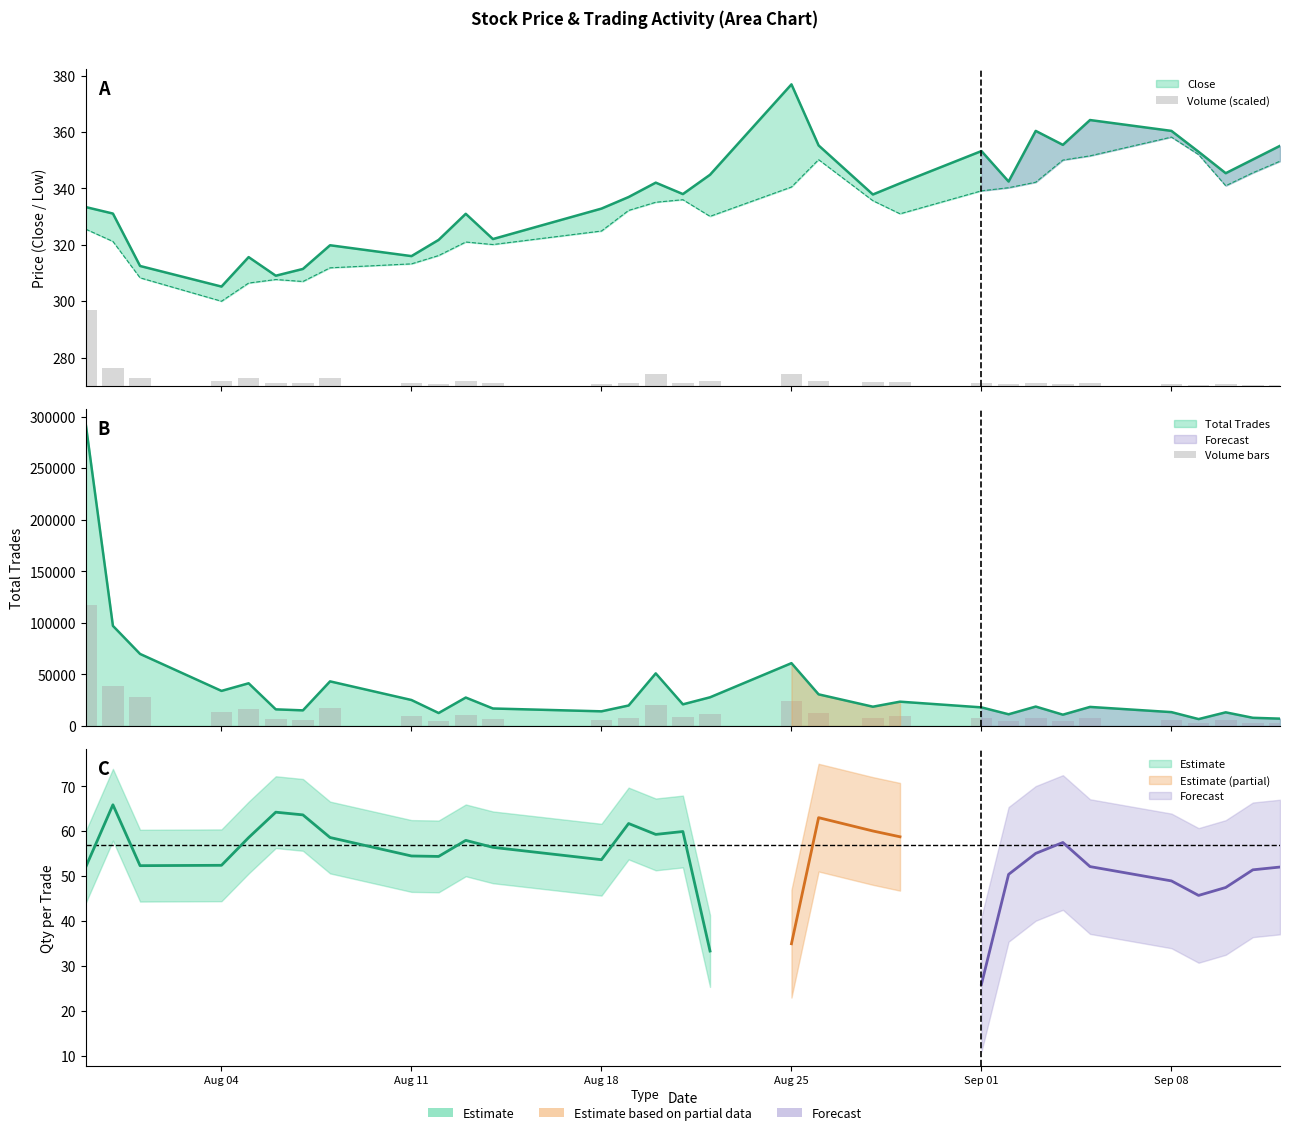

Reading left to right, what are all the values shown in this chart?

Volume (scaled): 26.9	6.4	2.9	1.7	2.7	1.0	1.0	2.8	1.1	0.7	1.8	1.0	0.7	1.1	4.1	0.9	1.6	4.3	1.7	1.2	1.3	0.9	0.6	1.2	0.6	0.9	0.6	0.3	0.7	0.4	0.4
Volume bars: 116978.0	38819.2	27928.0	13585.2	16538.8	6425.2	6032.8	17284.0	10049.2	5005.2	11008.0	6758.0	5658.4	7918.4	20378.4	8371.6	11104.0	24349.6	12247.6	7452.4	9404.4	7194.8	4517.6	7506.8	4359.2	7370.4	5349.2	2649.2	5270.4	3149.6	2819.6